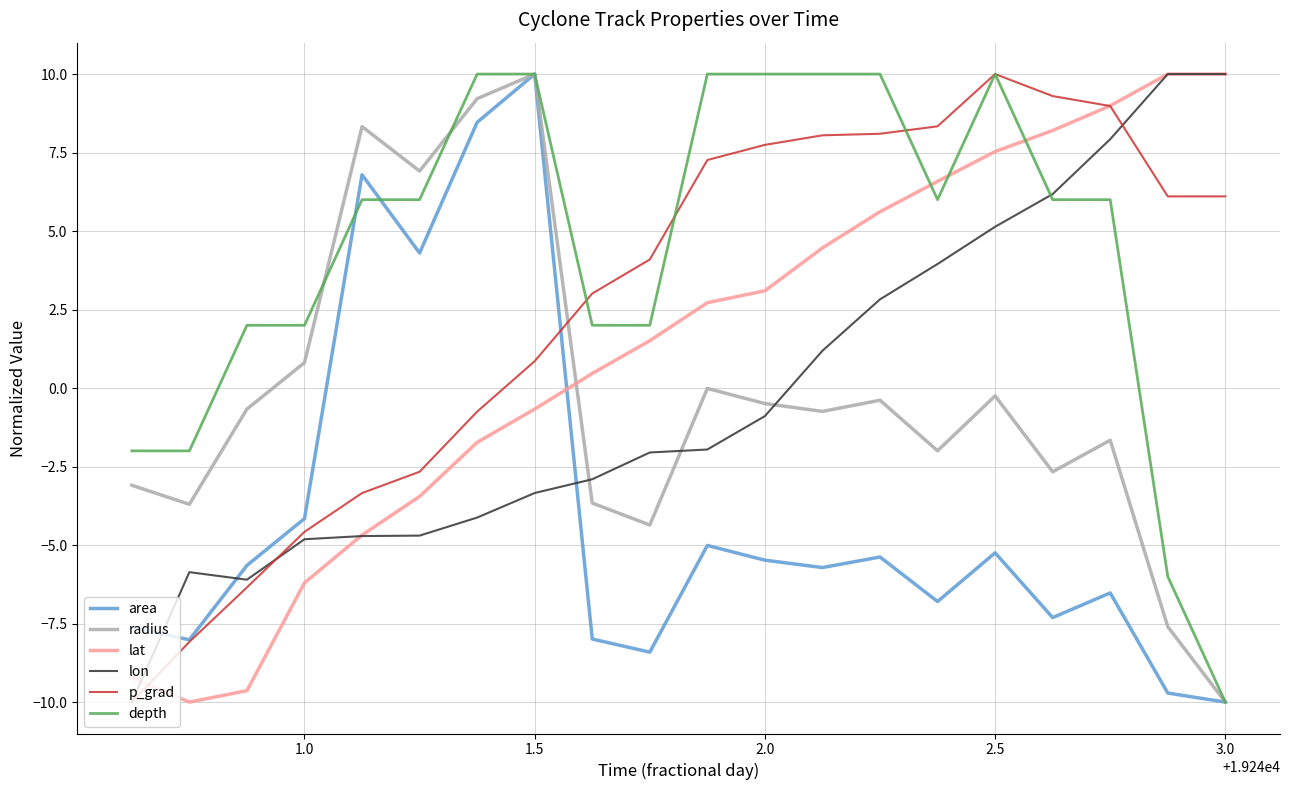

Which series has the largest total across all categories?

depth